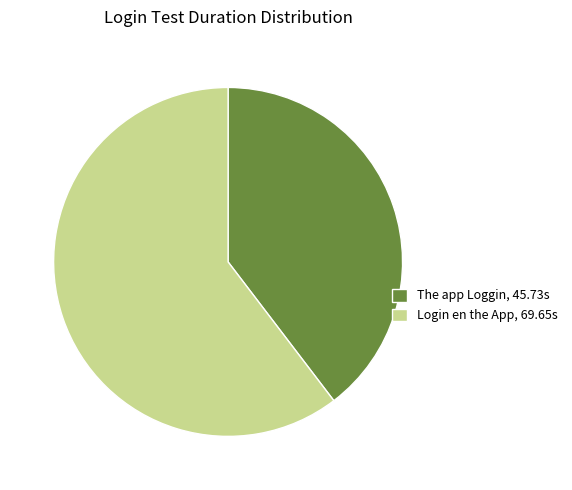

Rank the categories by value from lowest to highest.

The app Loggin, Login en the App